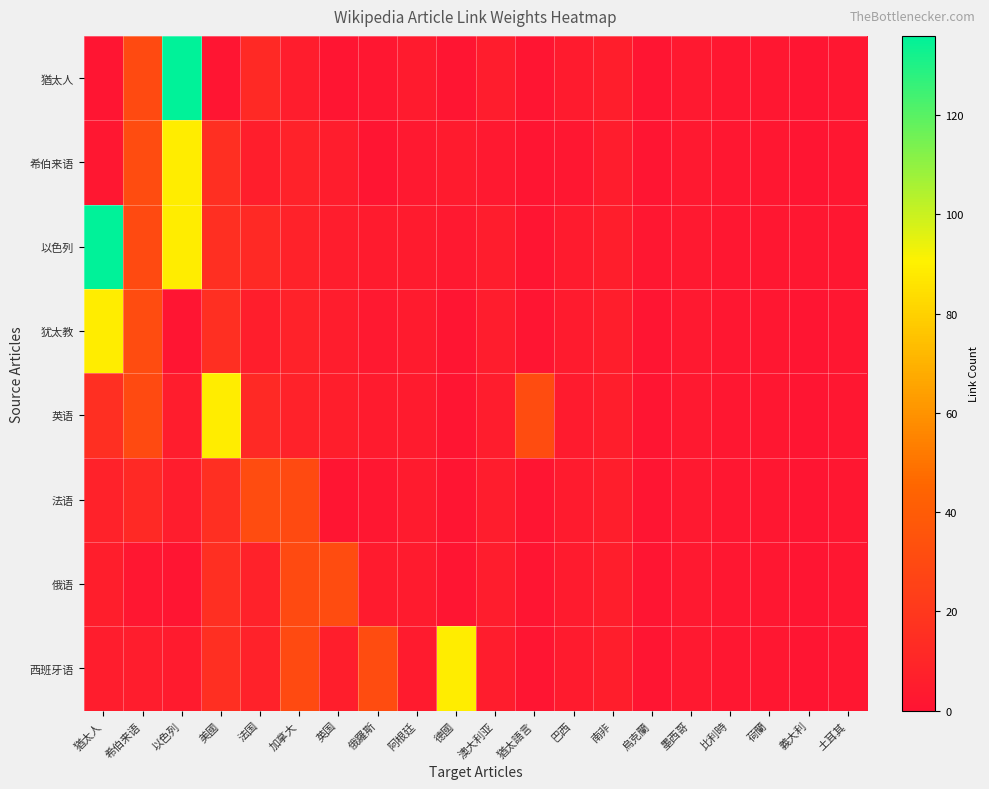

Reading right to left, transcribe all the data shown in this chart.

猶太人: 土耳其=2	義大利=1	荷蘭=2	比利時=2	墨西哥=3	烏克蘭=1	南非=6	巴西=4	猶太語言=1	澳大利亚=5	德國=1	阿根廷=4	俄羅斯=2	英国=1	加拿大=5	法国=12	美國=1	以色列=136	希伯来语=30	猶太人=1
希伯来语: 土耳其=2	義大利=1	荷蘭=2	比利時=2	墨西哥=3	烏克蘭=1	南非=5	巴西=2	猶太語言=1	澳大利亚=3	德國=4	阿根廷=3	俄羅斯=1	英国=5	加拿大=8	法国=6	美國=15	以色列=89	希伯来语=31	猶太人=2
以色列: 土耳其=2	義大利=2	荷蘭=2	比利時=2	墨西哥=3	烏克蘭=2	南非=6	巴西=4	猶太語言=1	澳大利亚=5	德國=3	阿根廷=4	俄羅斯=4	英国=5	加拿大=8	法国=12	美國=15	以色列=89	希伯来语=30	猶太人=136
犹太教: 土耳其=2	義大利=1	荷蘭=2	比利時=2	墨西哥=3	烏克蘭=1	南非=6	巴西=4	猶太語言=1	澳大利亚=5	德國=1	阿根廷=4	俄羅斯=3	英国=5	加拿大=8	法国=6	美國=15	以色列=1	希伯来语=31	猶太人=89
英语: 土耳其=2	義大利=1	荷蘭=2	比利時=2	墨西哥=3	烏克蘭=1	南非=6	巴西=4	猶太語言=31	澳大利亚=5	德國=1	阿根廷=4	俄羅斯=4	英国=6	加拿大=8	法国=12	美國=89	以色列=5	希伯来语=30	猶太人=15
法语: 土耳其=2	義大利=1	荷蘭=2	比利時=2	墨西哥=3	烏克蘭=1	南非=6	巴西=4	猶太語言=1	澳大利亚=5	德國=1	阿根廷=4	俄羅斯=2	英国=1	加拿大=30	法国=31	美國=15	以色列=5	希伯来语=12	猶太人=8
俄语: 土耳其=2	義大利=1	荷蘭=2	比利時=2	墨西哥=3	烏克蘭=1	南非=6	巴西=4	猶太語言=1	澳大利亚=5	德國=1	阿根廷=4	俄羅斯=4	英国=31	加拿大=30	法国=8	美國=15	以色列=1	希伯来语=2	猶太人=6
西班牙语: 土耳其=2	義大利=1	荷蘭=2	比利時=2	墨西哥=3	烏克蘭=1	南非=6	巴西=4	猶太語言=1	澳大利亚=5	德國=89	阿根廷=4	俄羅斯=31	英国=6	加拿大=30	法国=8	美國=15	以色列=4	希伯来语=5	猶太人=5